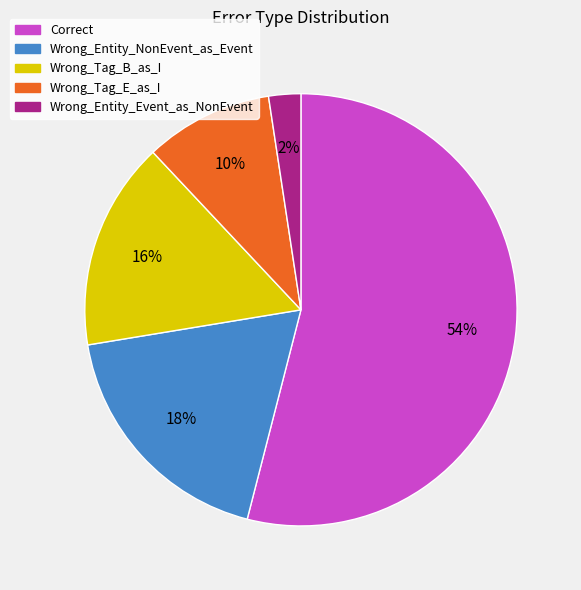

What is the smallest slice in the pie chart?

Wrong_Entity_Event_as_NonEvent